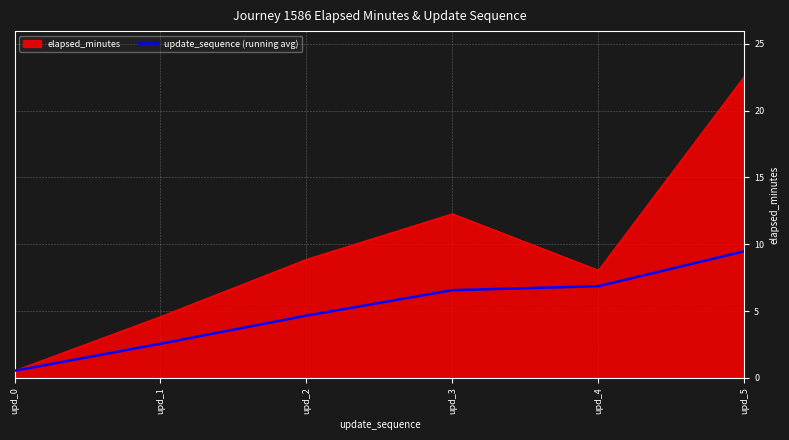

Which label corresponds to the smallest value in the chart?

upd_0